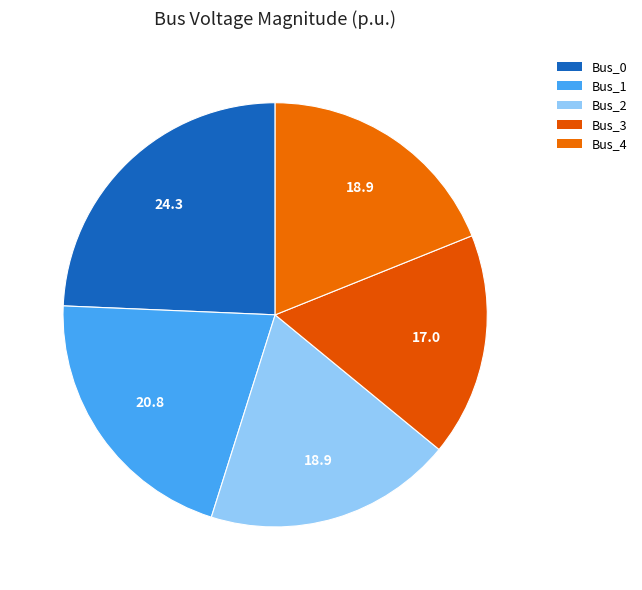

How many slices are in this pie chart?

5